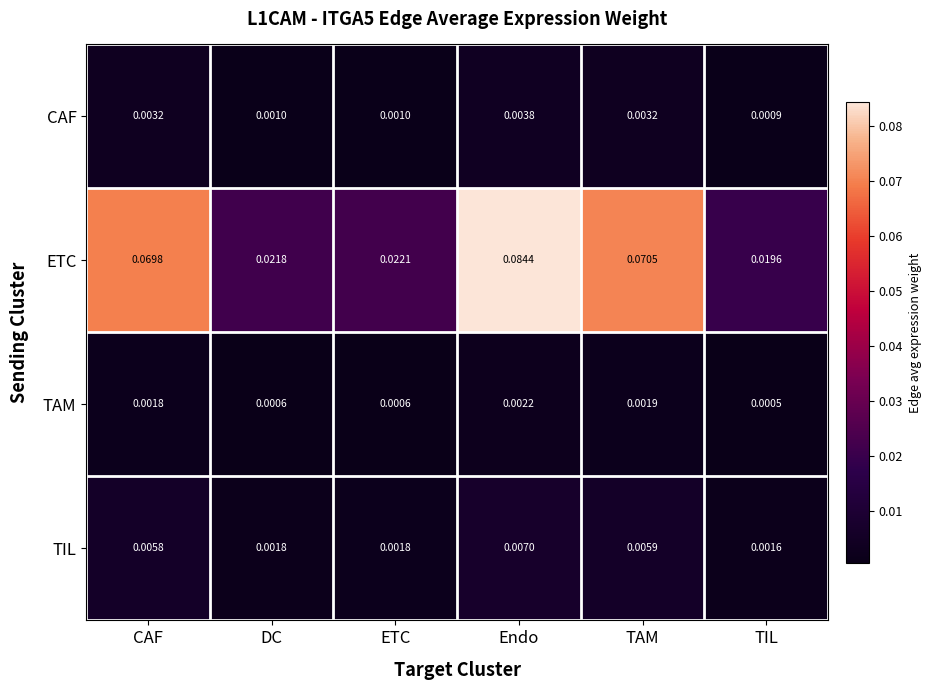

Rank the series by their maximum value, from highest to lowest.

ETC, TIL, CAF, TAM